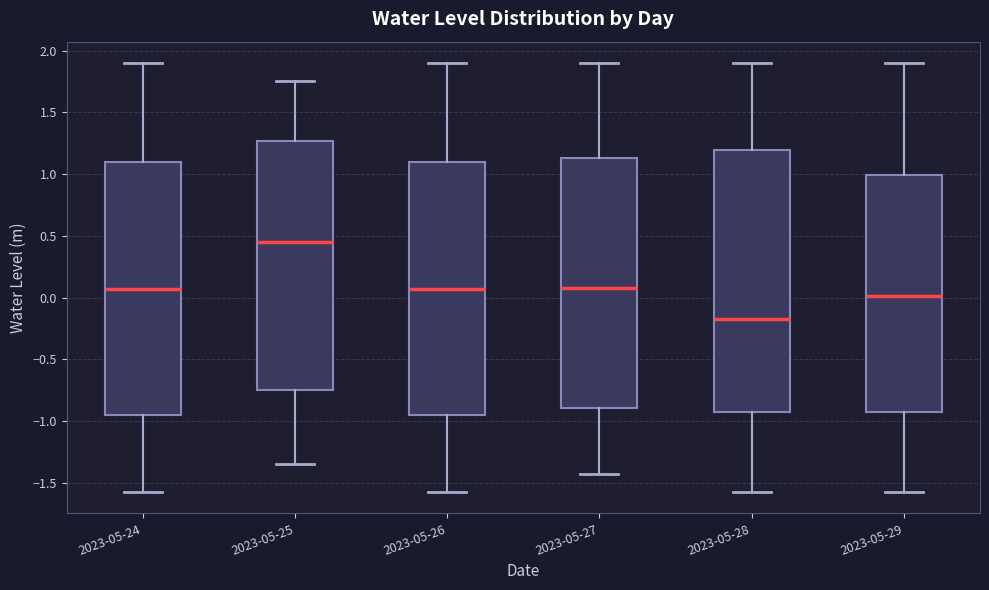

Where does the median line of the box for 2023-05-28 sit on the y-axis? The values are not printed on the chart, so give them approximately, as read against the axis.

-0.15